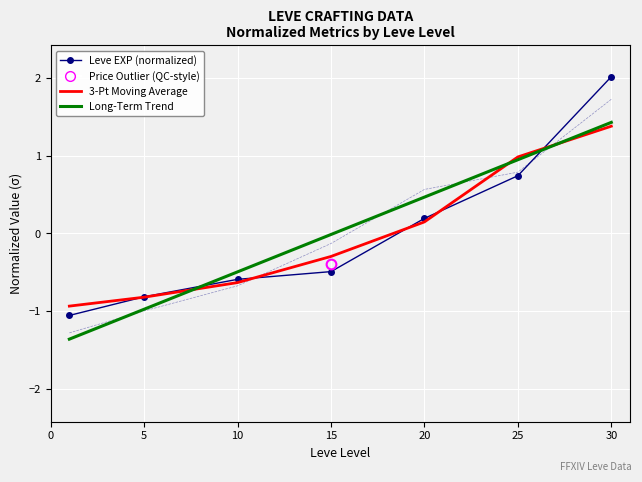

Between which two adjacent categories do Leve EXP (normalized) and Long-Term Trend first intersect?

5 and 10